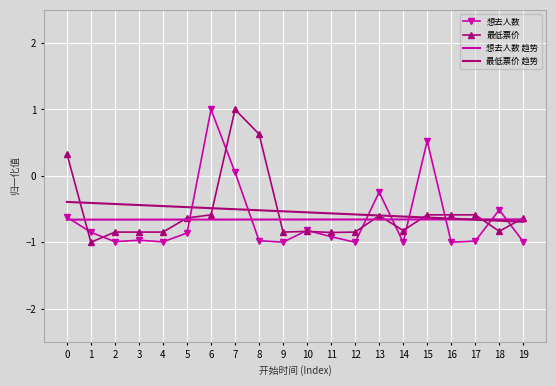

The value of 想去人数 趋势 at 9 is -1.2. True or false?

False